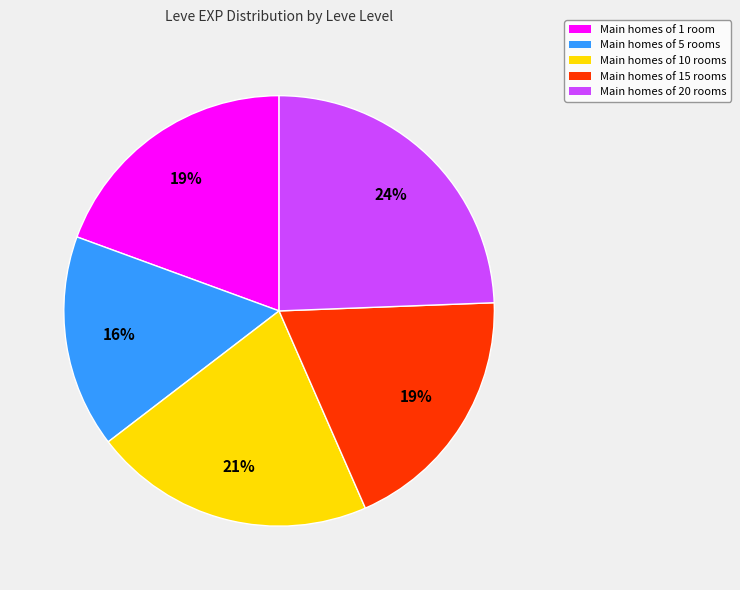

Is there any slice that represents more than half of the pie?

No